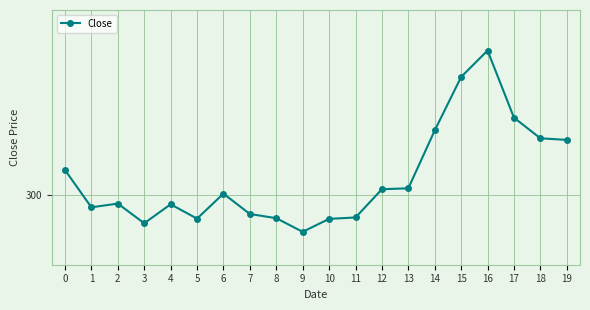

Does the chart have visible grid lines?

Yes